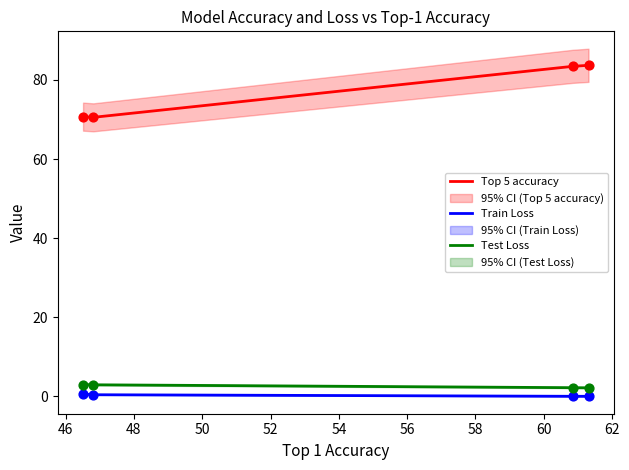

True or false: Top 5 accuracy and Train Loss intersect in this chart.

False